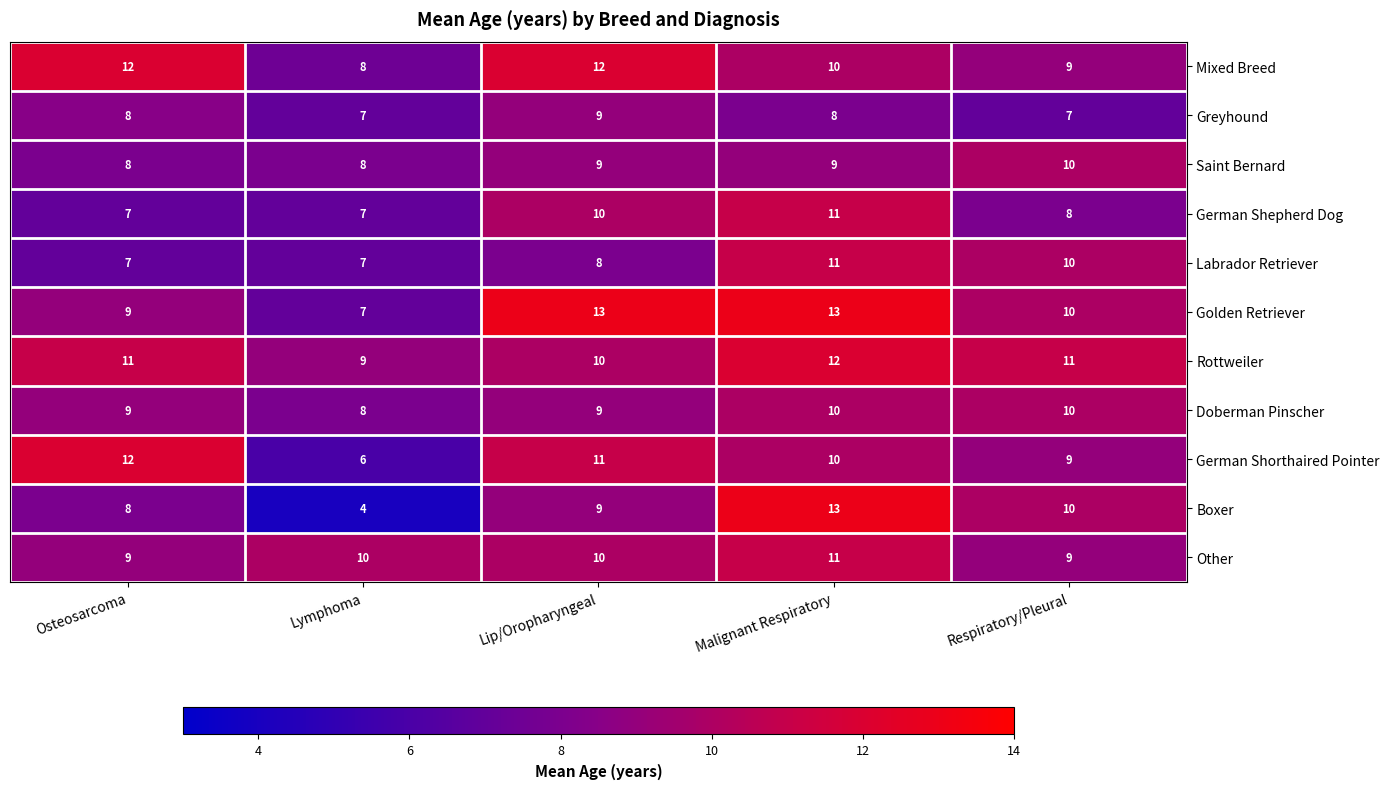

The value of Rottweiler at Malignant Respiratory is 4. True or false?

False